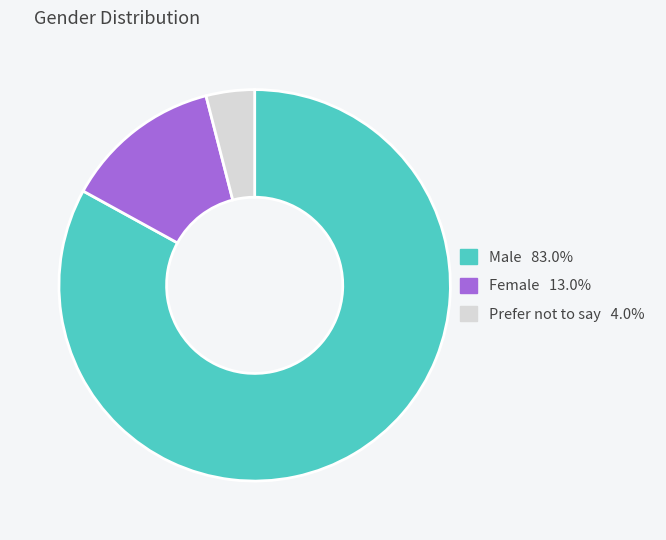

What is the smallest slice in the pie chart?

Prefer not to say